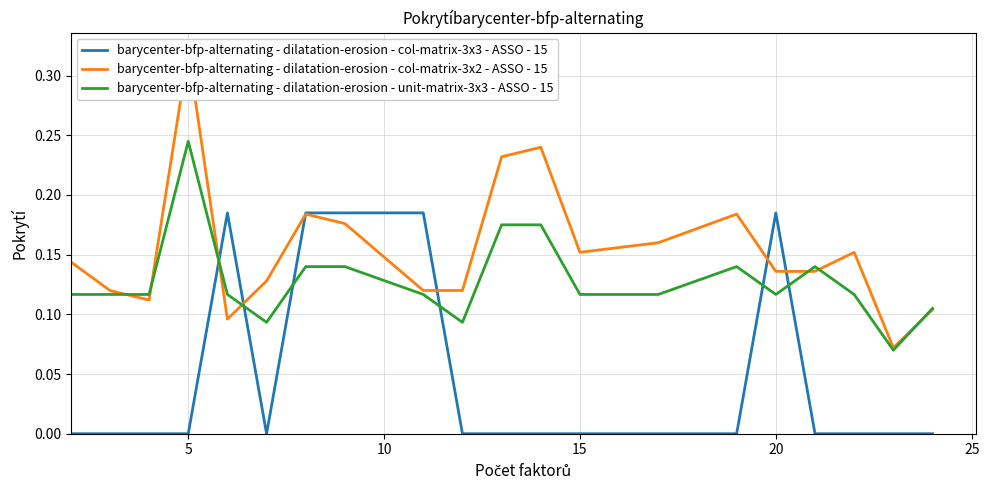

True or false: barycenter-bfp-alternating - dilatation-erosion - col-matrix-3x3 - ASSO - 15 and barycenter-bfp-alternating - dilatation-erosion - unit-matrix-3x3 - ASSO - 15 intersect in this chart.

True